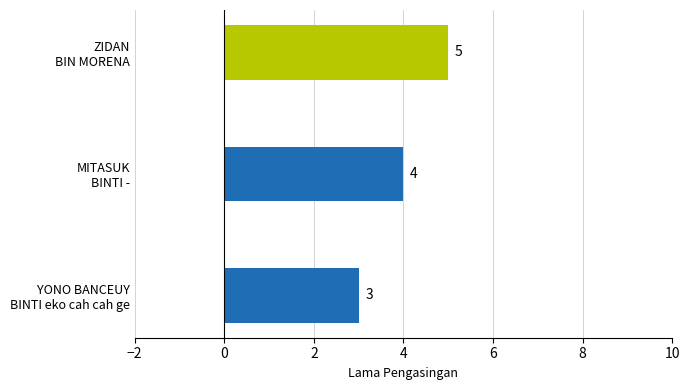

Count the values in the range 3 to 5.

3